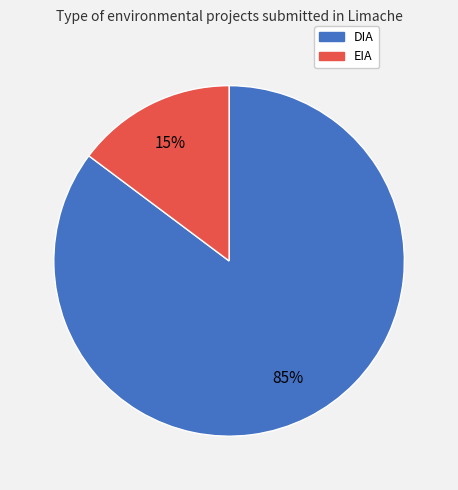

Is it true that DIA is 85% of the pie?

True